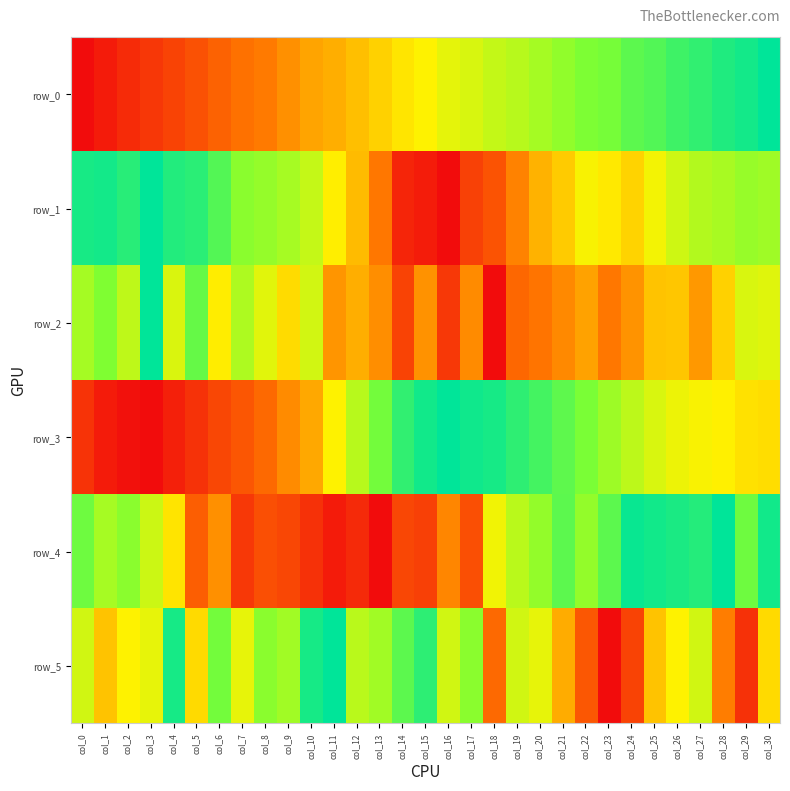

Is the value of row_1 at col_22 greater than the value of row_0 at col_4?

Yes